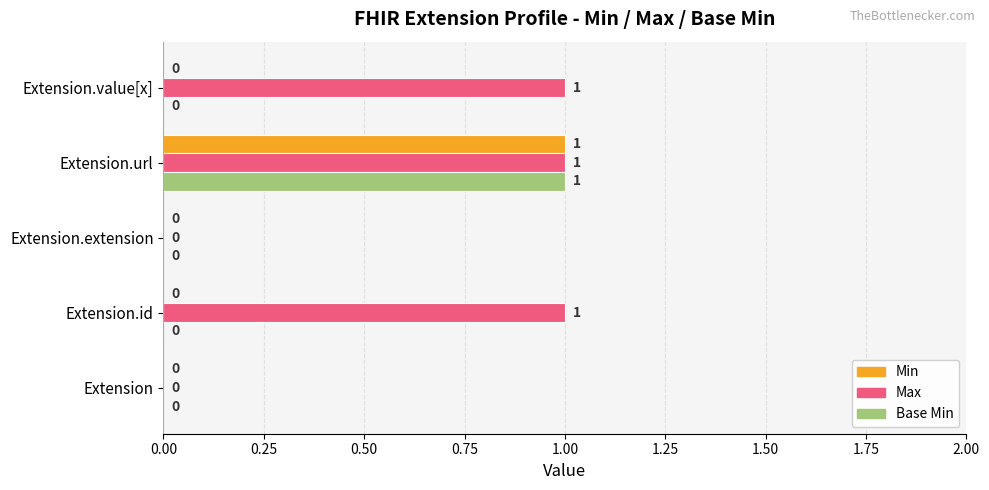

Which series has the largest total across all categories?

Max